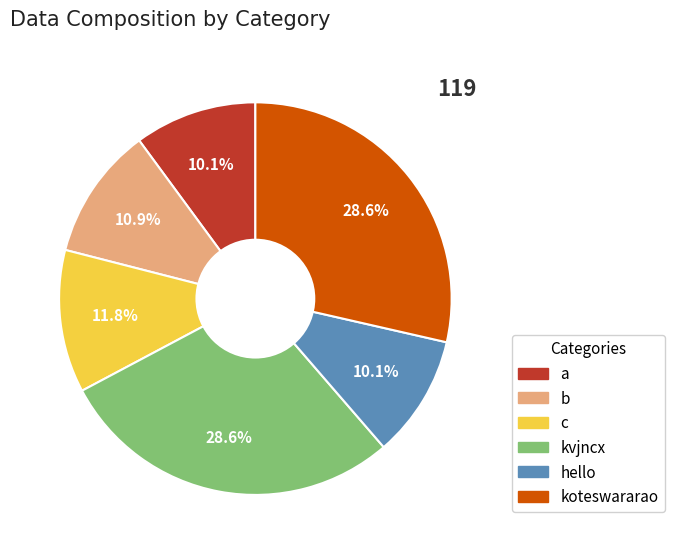

Is there any slice that represents more than half of the pie?

No